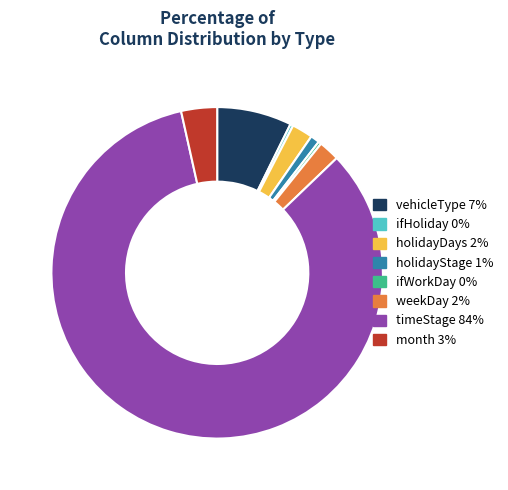

What is the largest slice in the pie chart?

timeStage